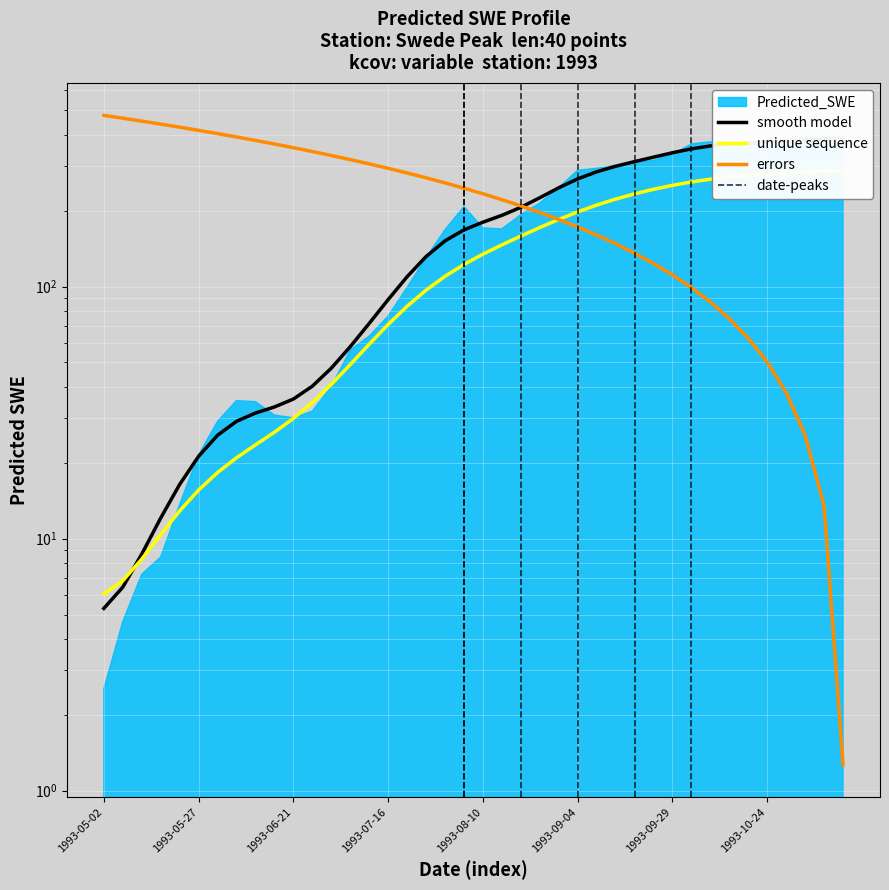

Reading left to right, extract all data points from this chart.

5.3	6.4	8.7	12.1	16.4	21.2	25.7	29.2	31.5	33.3	35.8	40.3	47.4	57.7	71.4	88.8	109.4	131.5	151.8	167.9	180.1	191.7	206.3	225.2	246.6	267.5	285.4	300.1	313.2	326.3	339.6	351.9	361.4	367.3	370.8	374.0	377.9	382.2	385.7	387.4